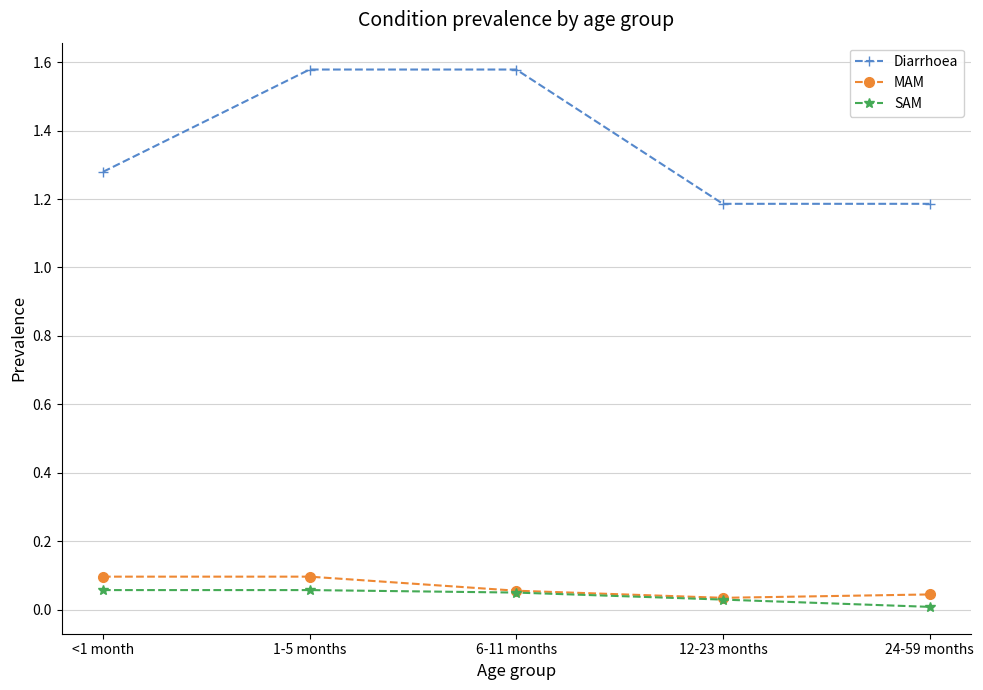

True or false: Diarrhoea and SAM intersect in this chart.

False